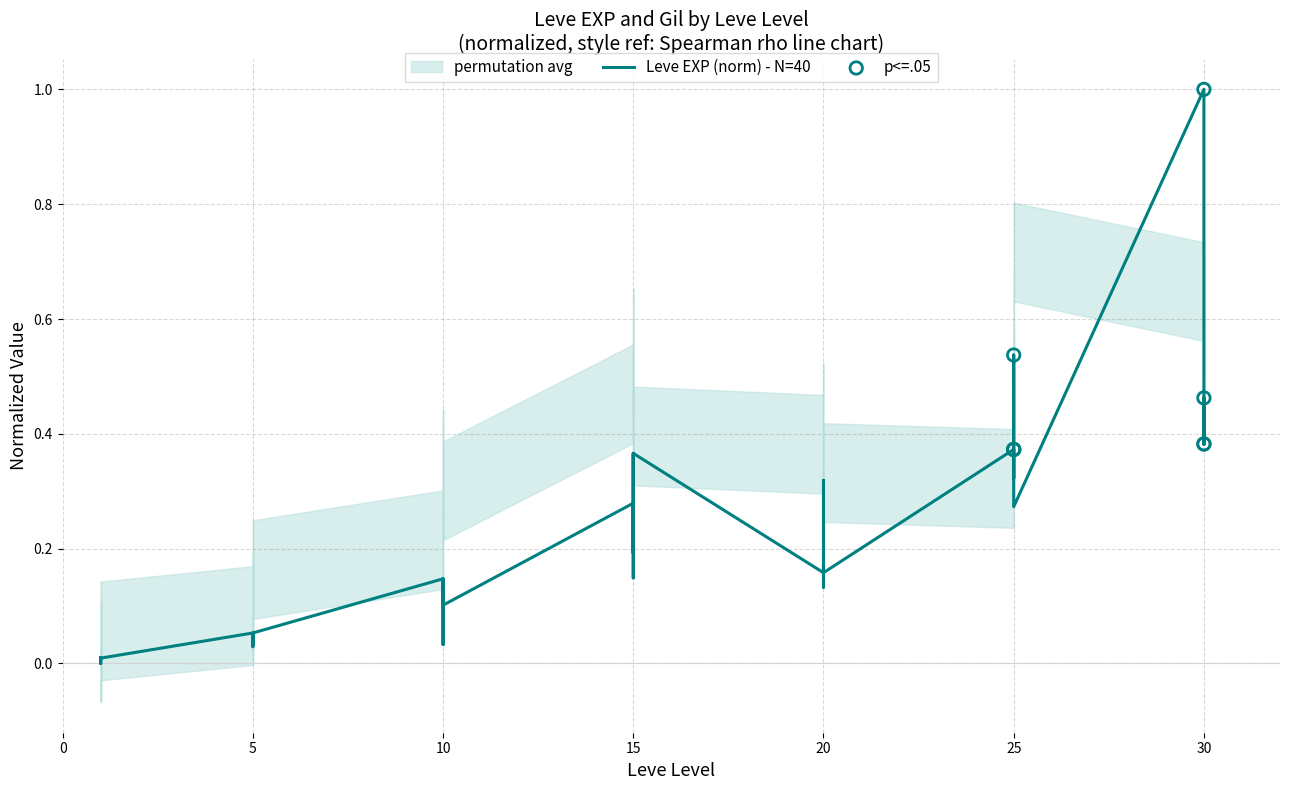

What is the change in value from 10 to 30?

+0.3